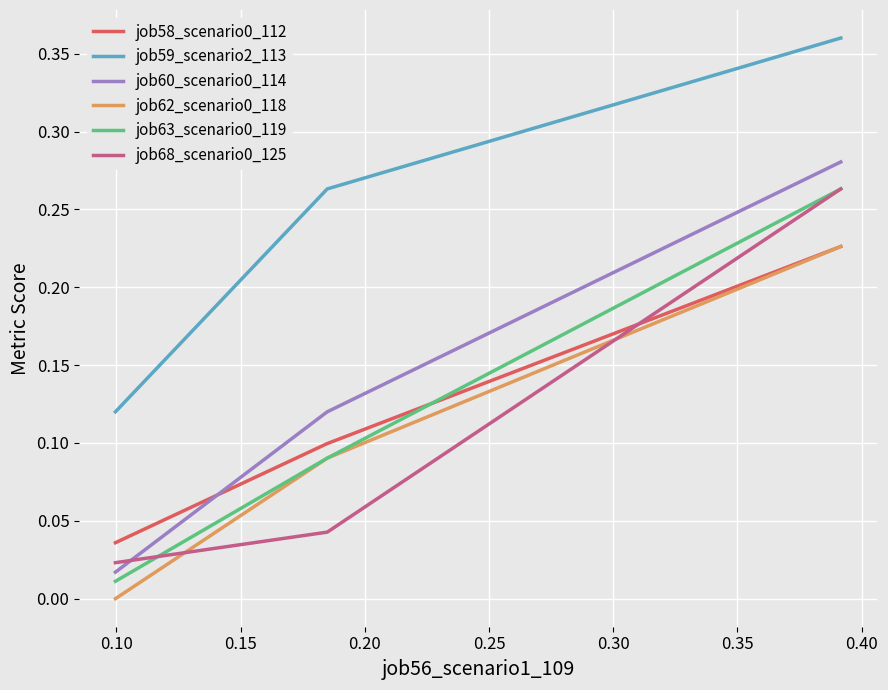

Which series has the largest total across all categories?

job59_scenario2_113